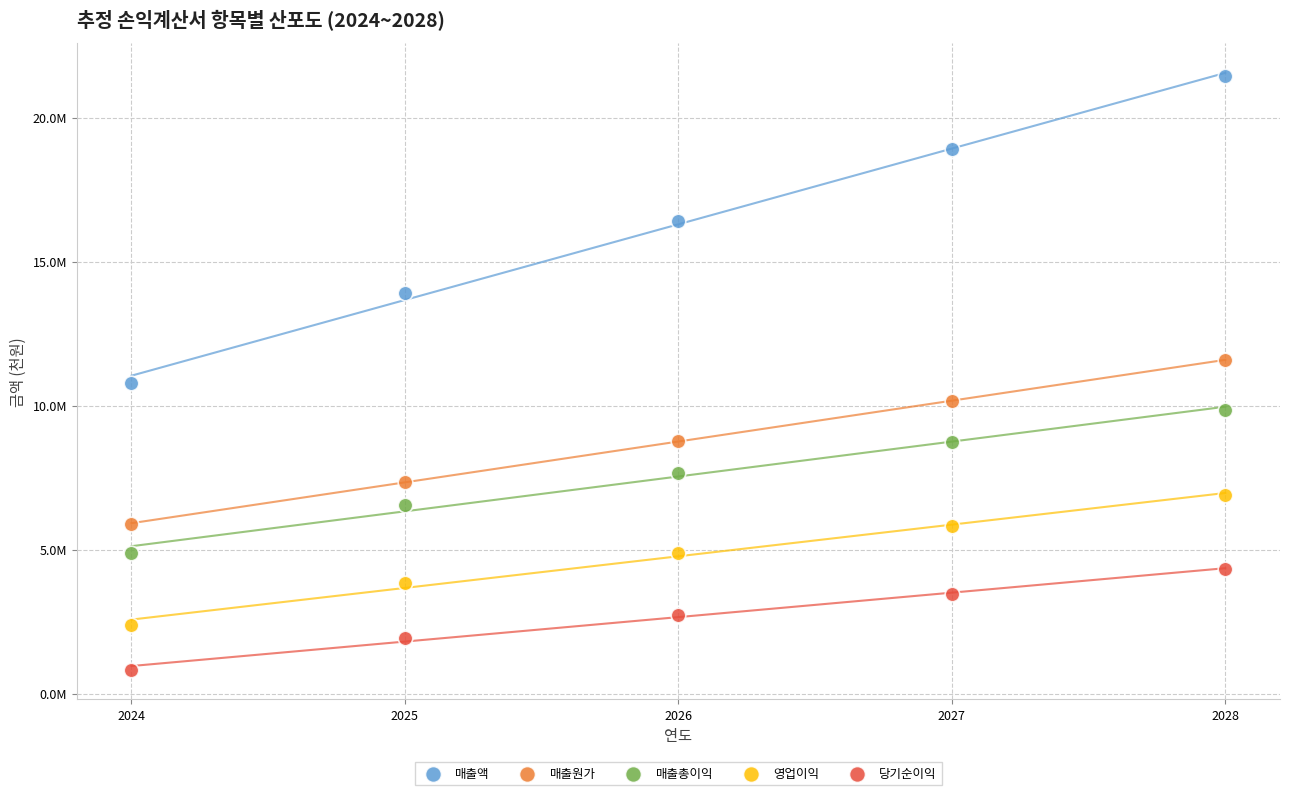

What are all the series names shown in the legend?

매출액, 매출원가, 매출총이익, 영업이익, 당기순이익